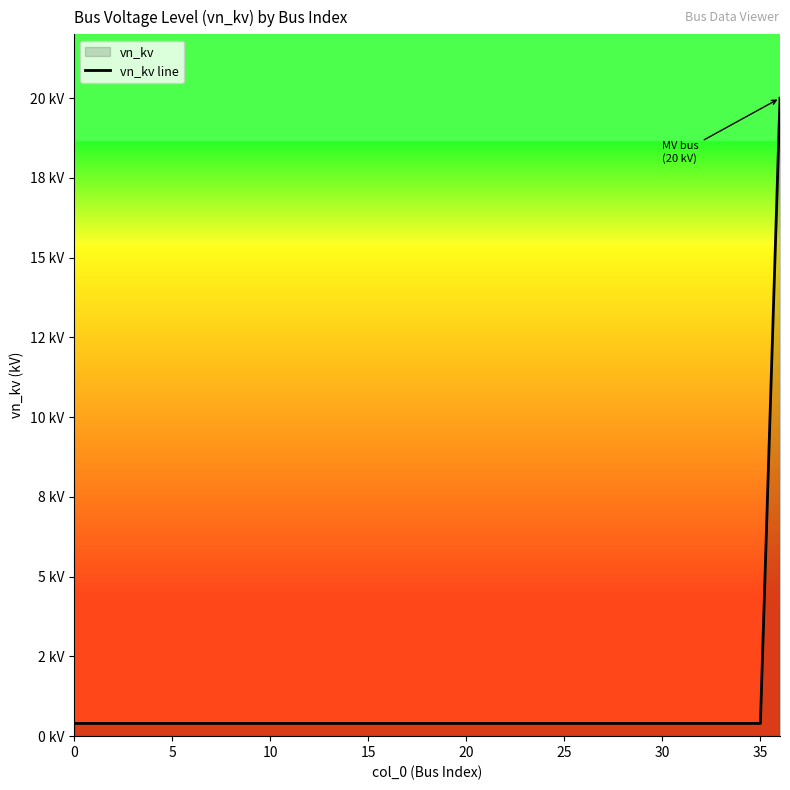

Reading right to left, list all the values displayed in this chart.

20.0	0.4	0.4	0.4	0.4	0.4	0.4	0.4	0.4	0.4	0.4	0.4	0.4	0.4	0.4	0.4	0.4	0.4	0.4	0.4	0.4	0.4	0.4	0.4	0.4	0.4	0.4	0.4	0.4	0.4	0.4	0.4	0.4	0.4	0.4	0.4	0.4